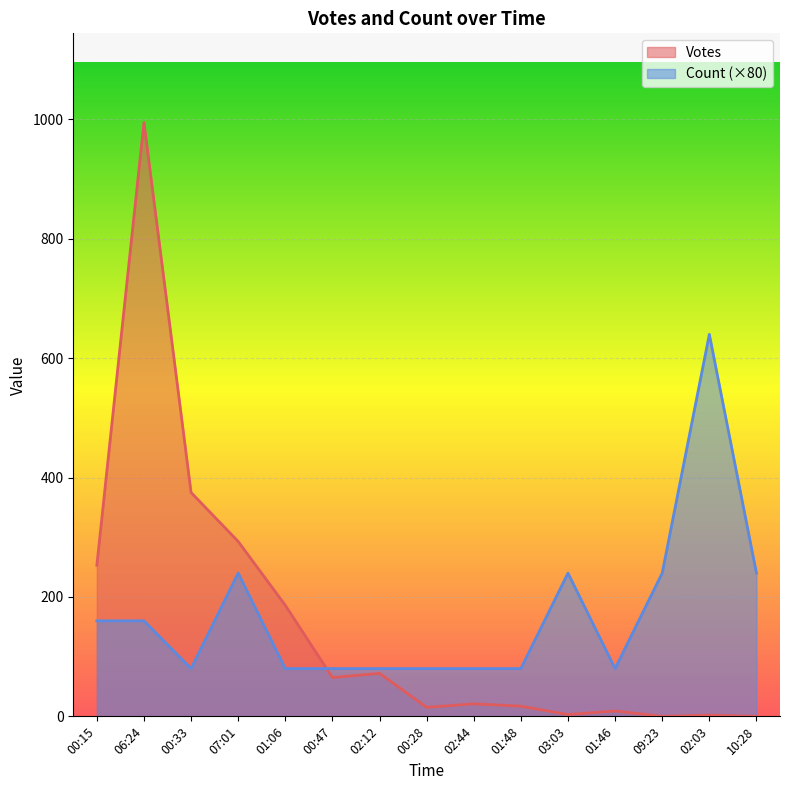

Read the Votes value at 00:47, to the nearest 100.

100